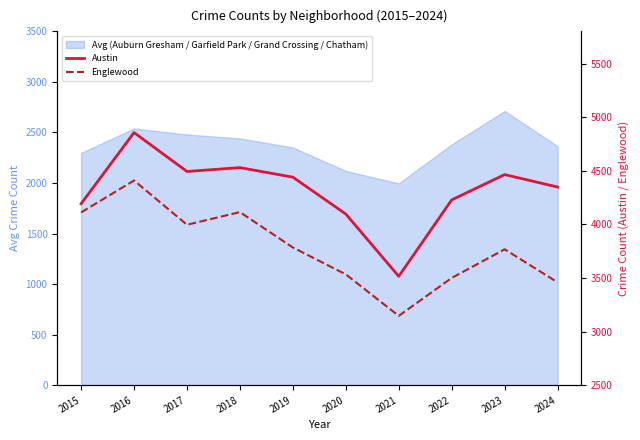

What is the sum of all Austin values?

43161